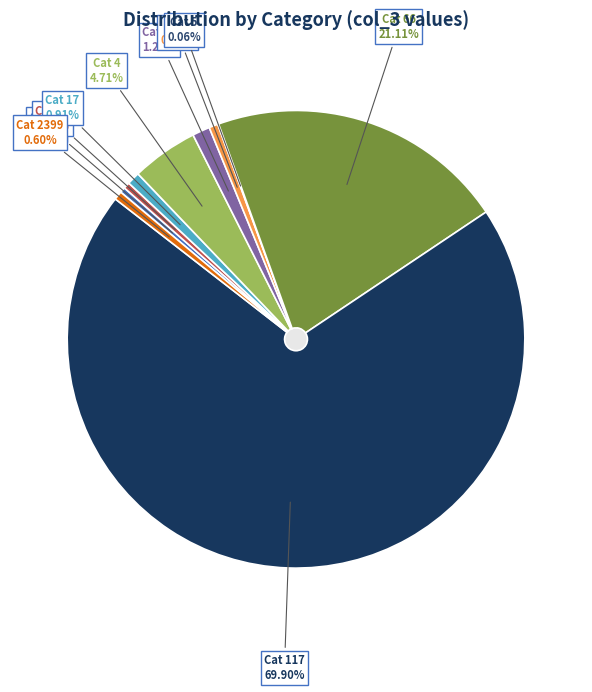

What portion of the pie excludes 11?

99.6%